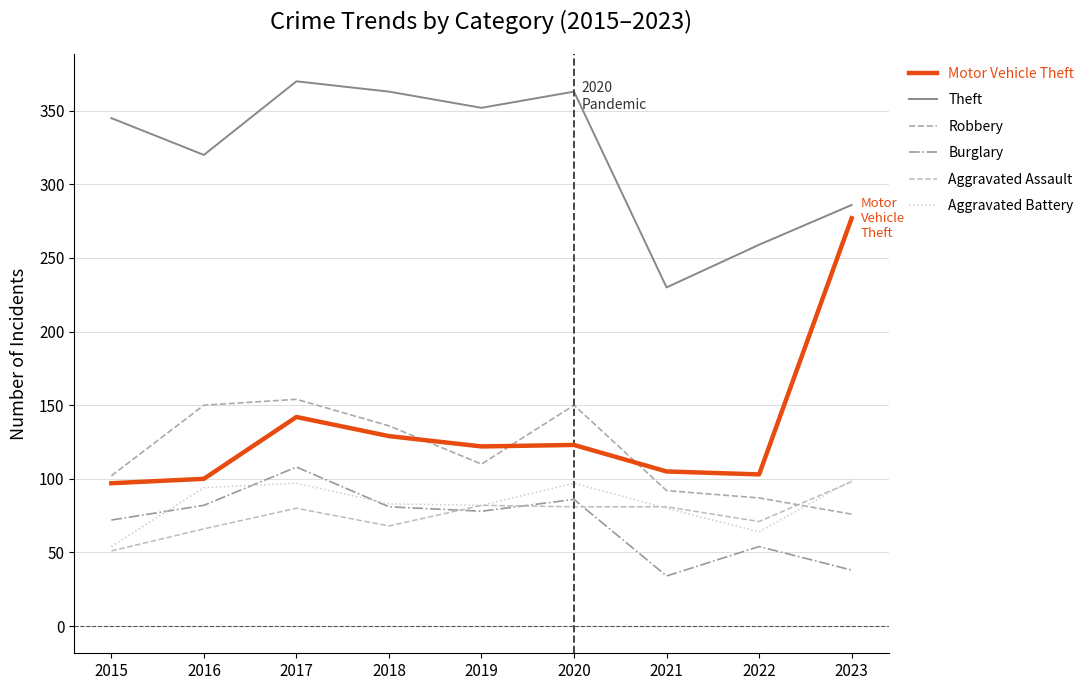

Where is Aggravated Assault nearest to the value 74?

2022